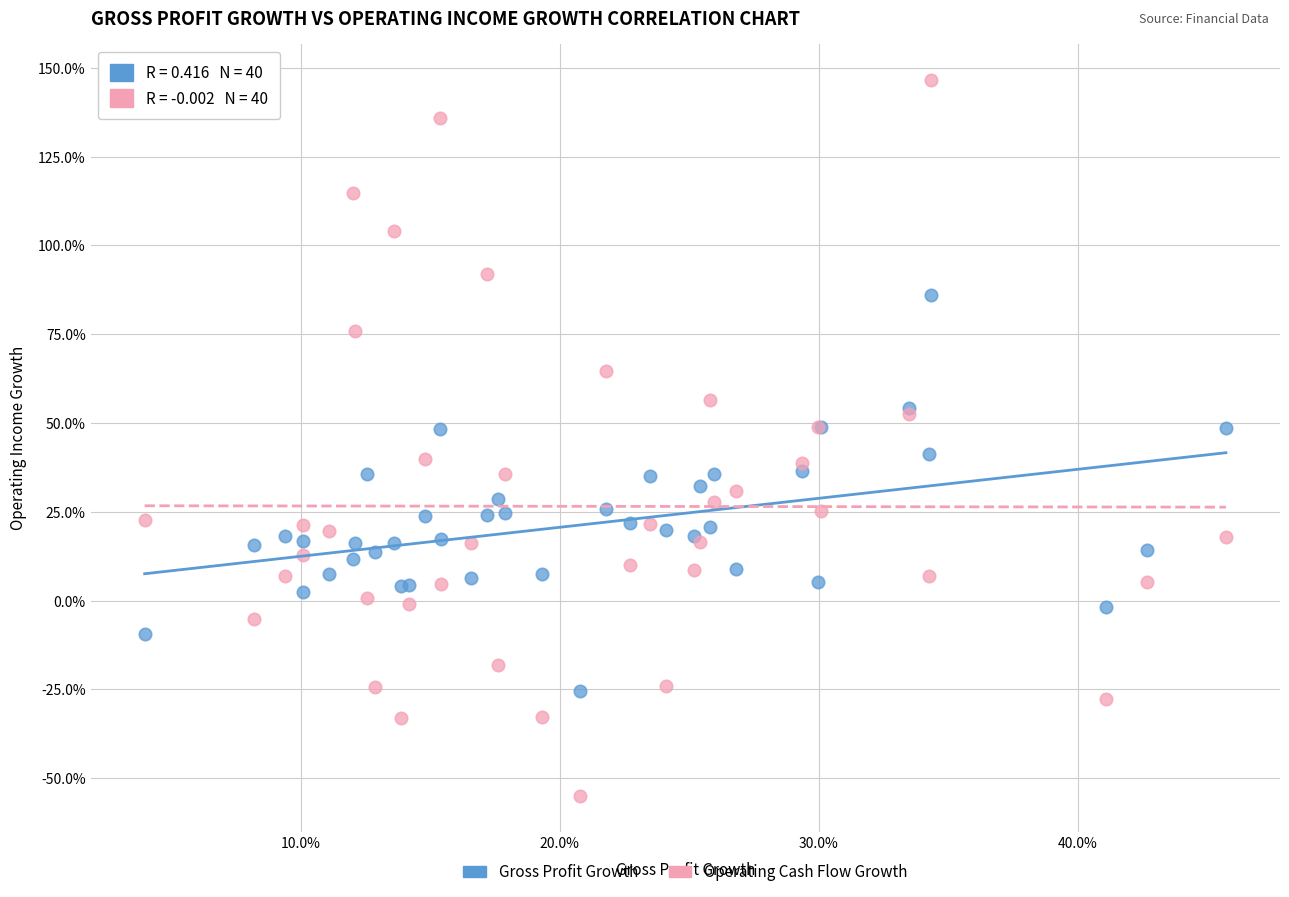

What are all the series names shown in the legend?

Gross Profit Growth, Operating Cash Flow Growth